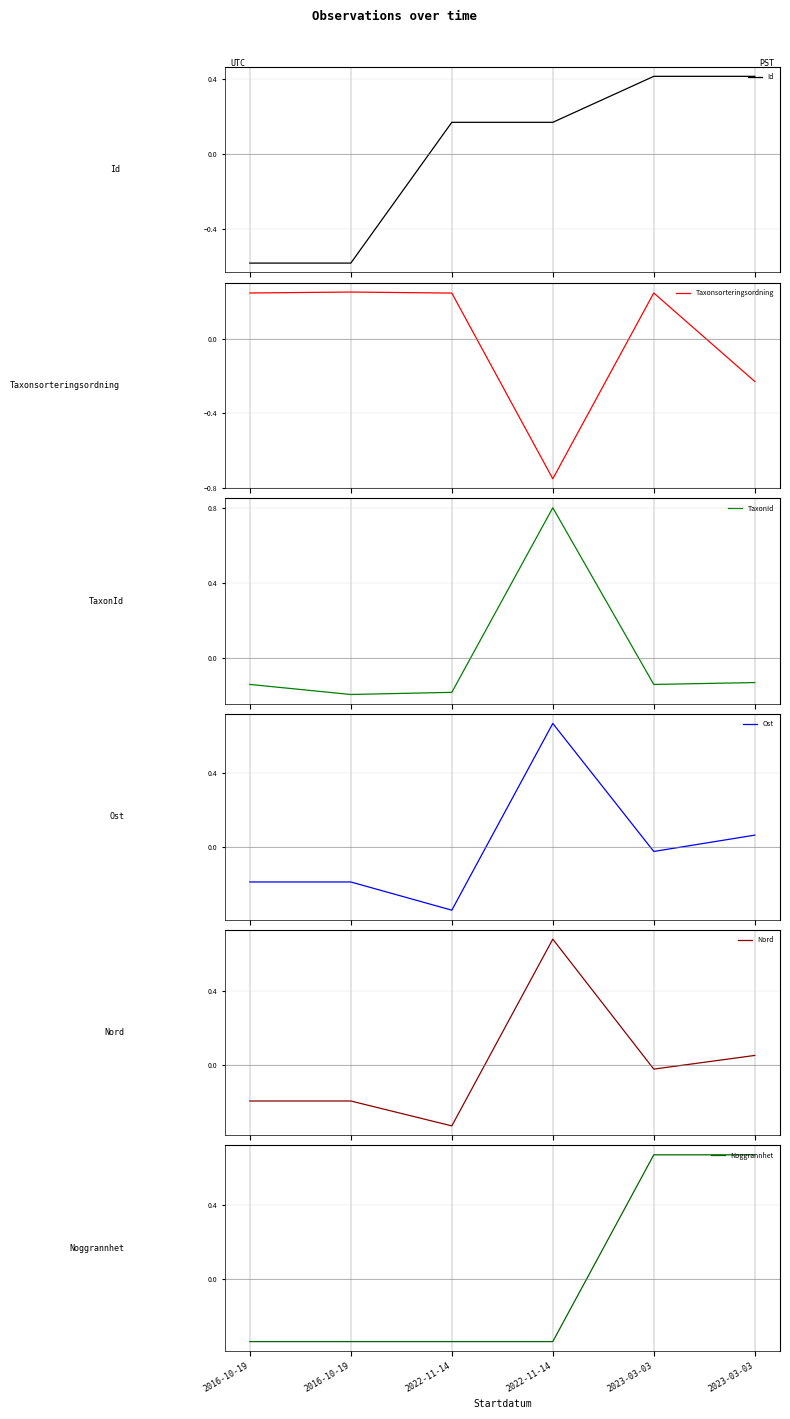

Which series changed the most between 2023-03-03 and 2023-03-03?

Taxonsorteringsordning